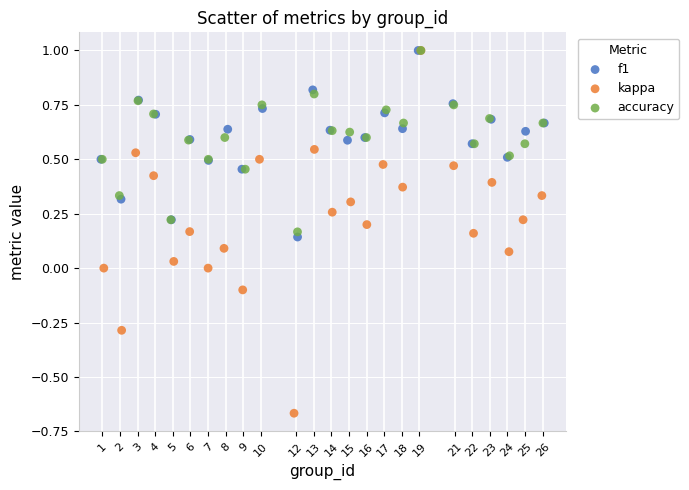

Which series reaches the minimum Y coordinate?

kappa